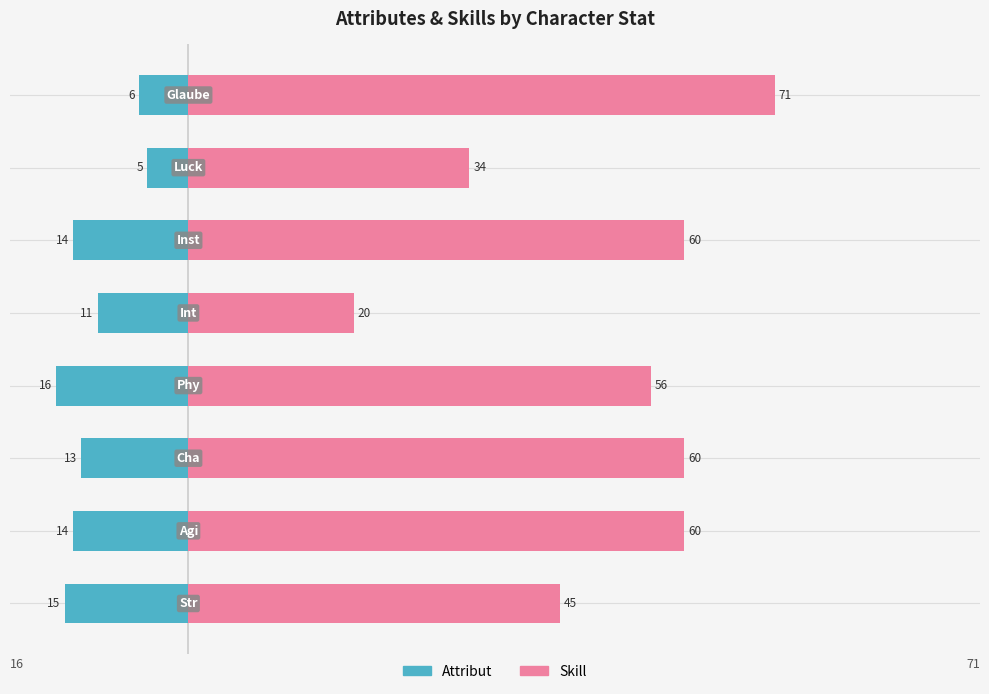

Rank the series by their average value, from highest to lowest.

Skill, Attribut